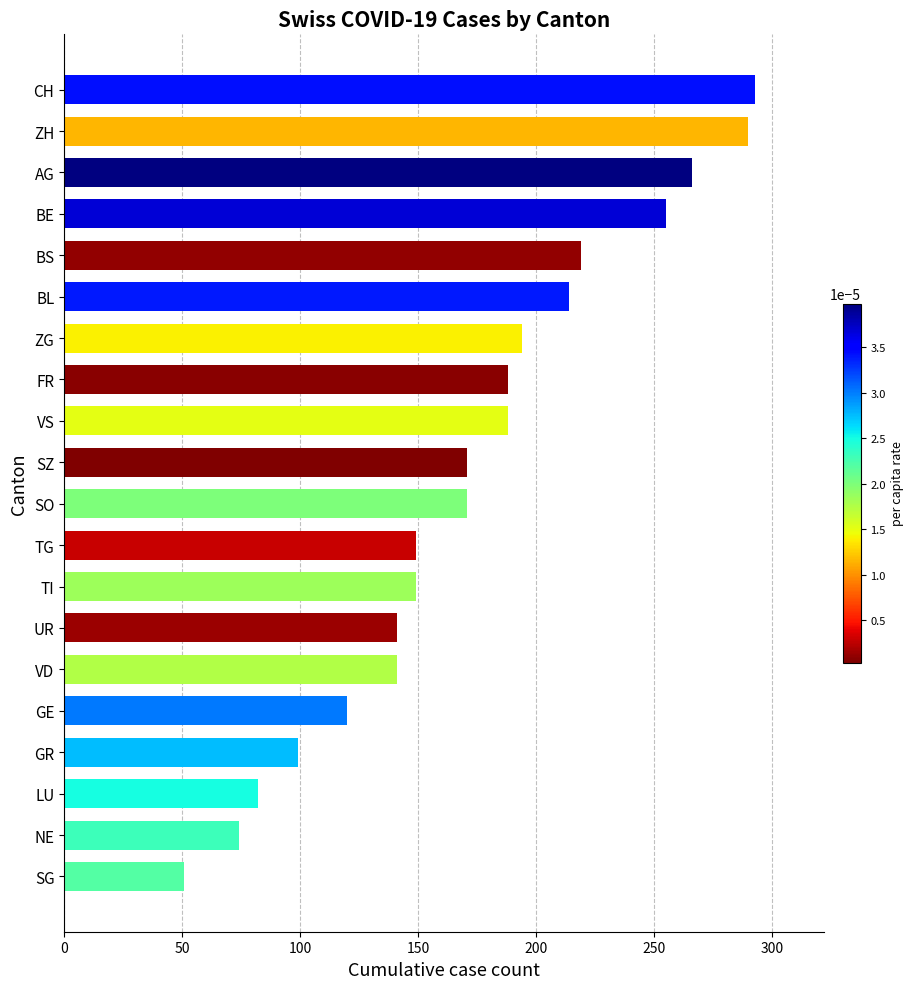

The value at VS is 97. True or false?

False